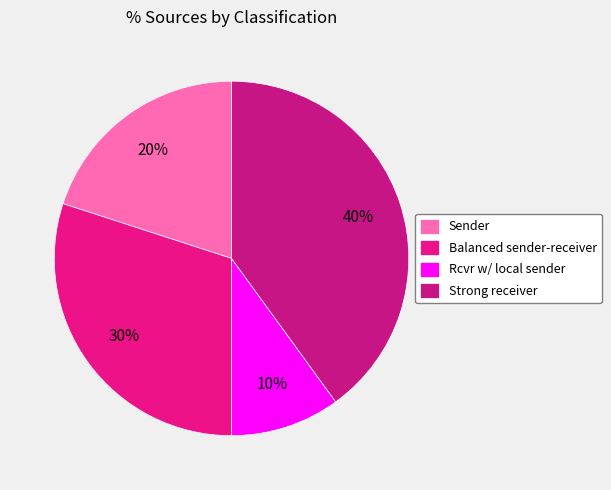

Which slice is the smallest?

Rcvr w/ local sender